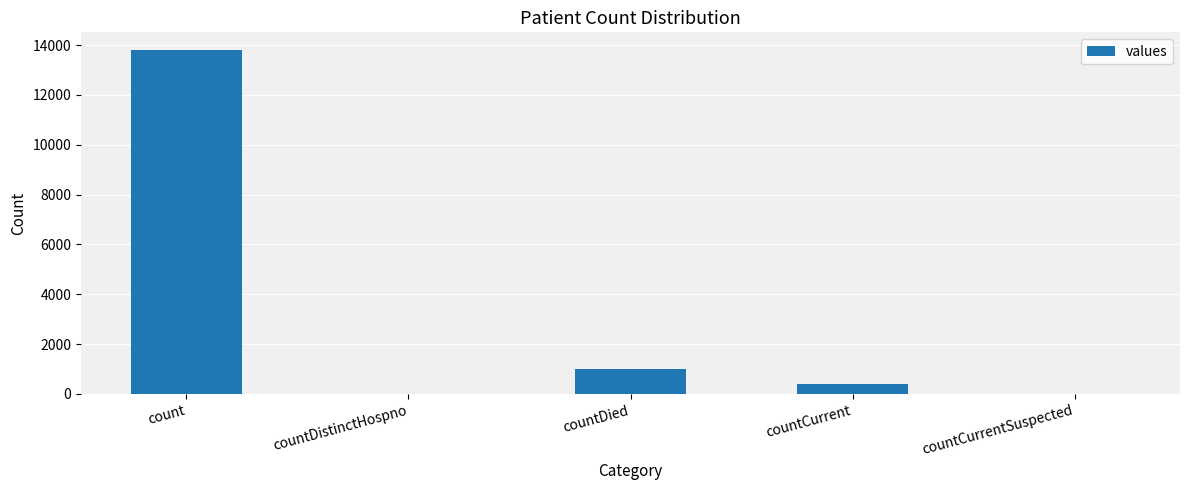

Are the bars horizontal?

No